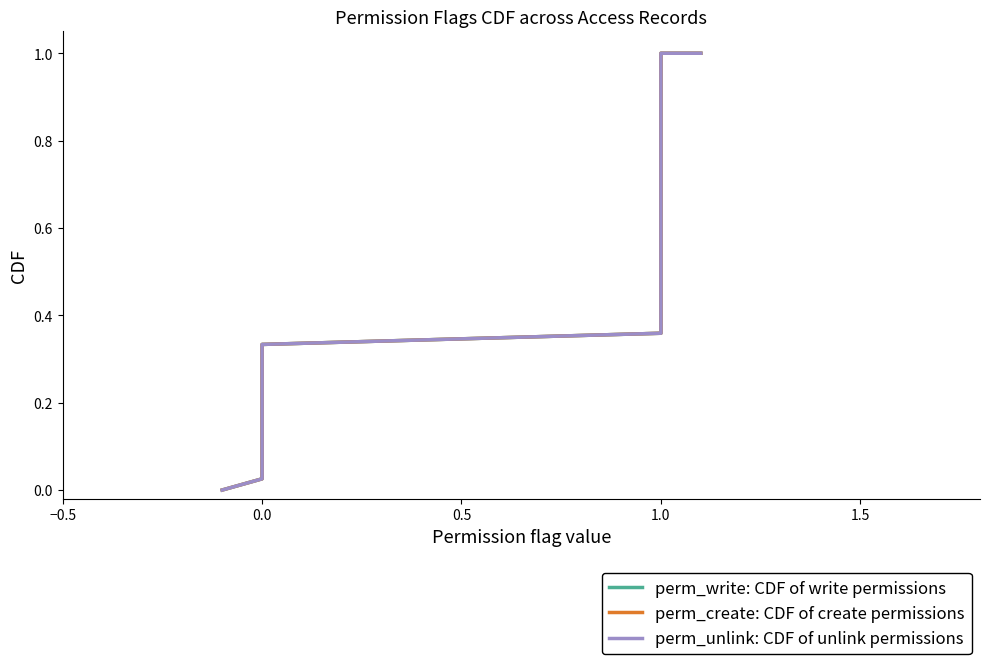

Does the chart display data point markers on the line(s)?

No